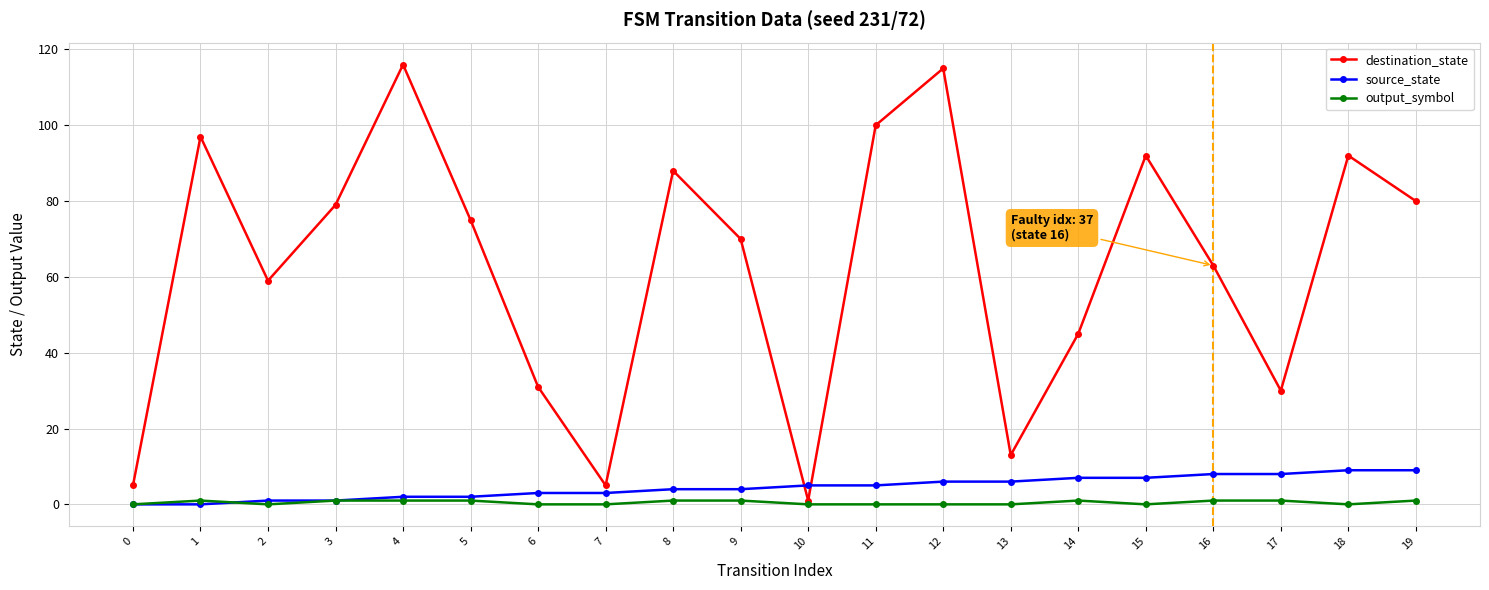

Does the chart display data point markers on the line(s)?

Yes